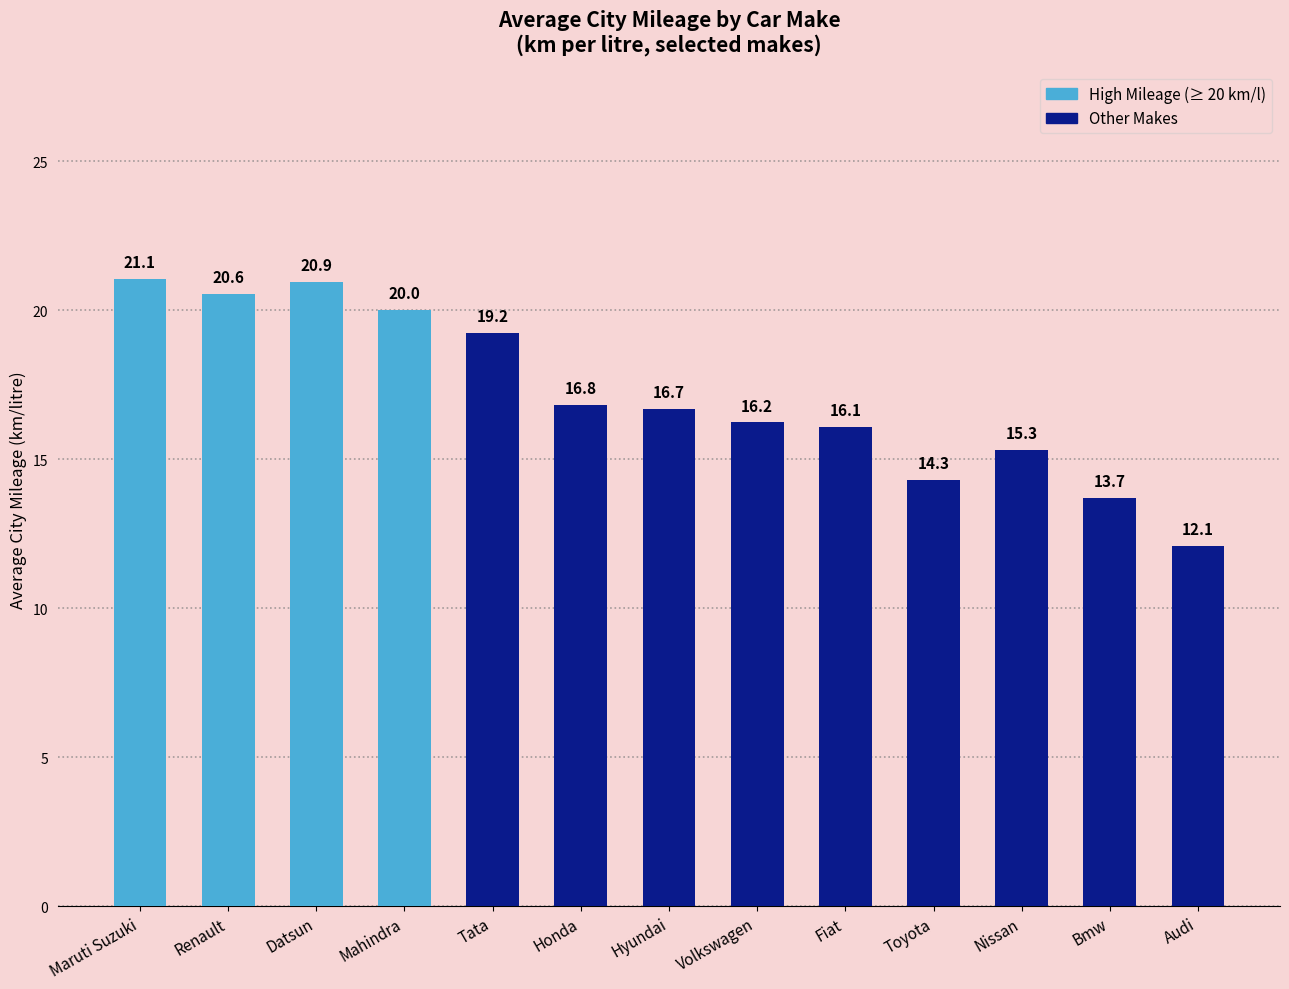

True or false: the data shows 8.5 at Toyota.

False